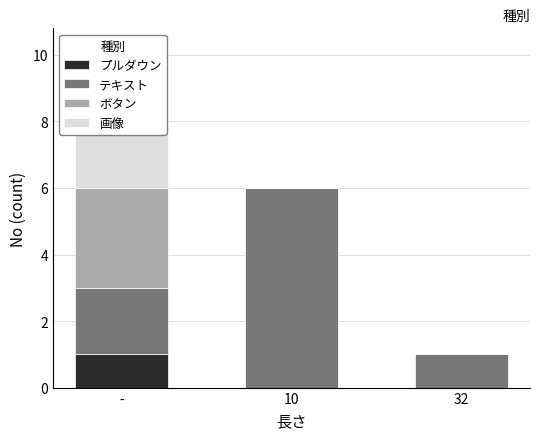

What are all the series names shown in the legend?

プルダウン, テキスト, ボタン, 画像